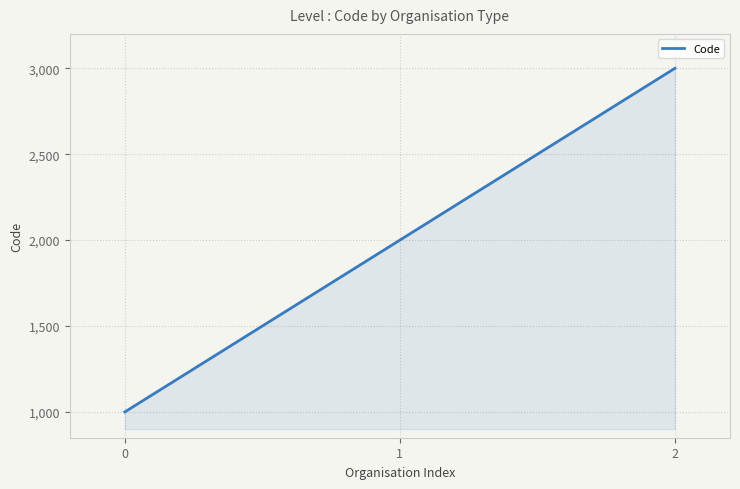

List the labels in order of value, smallest first.

0, 1, 2